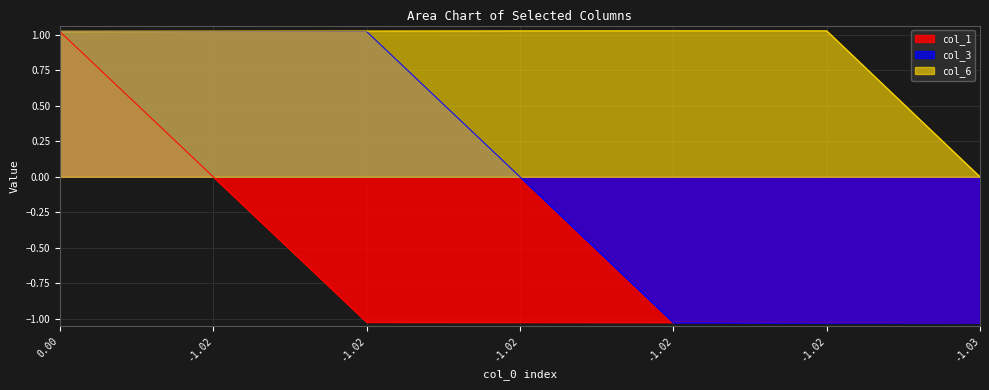

How many values in the col_1 series exceed -1?

2